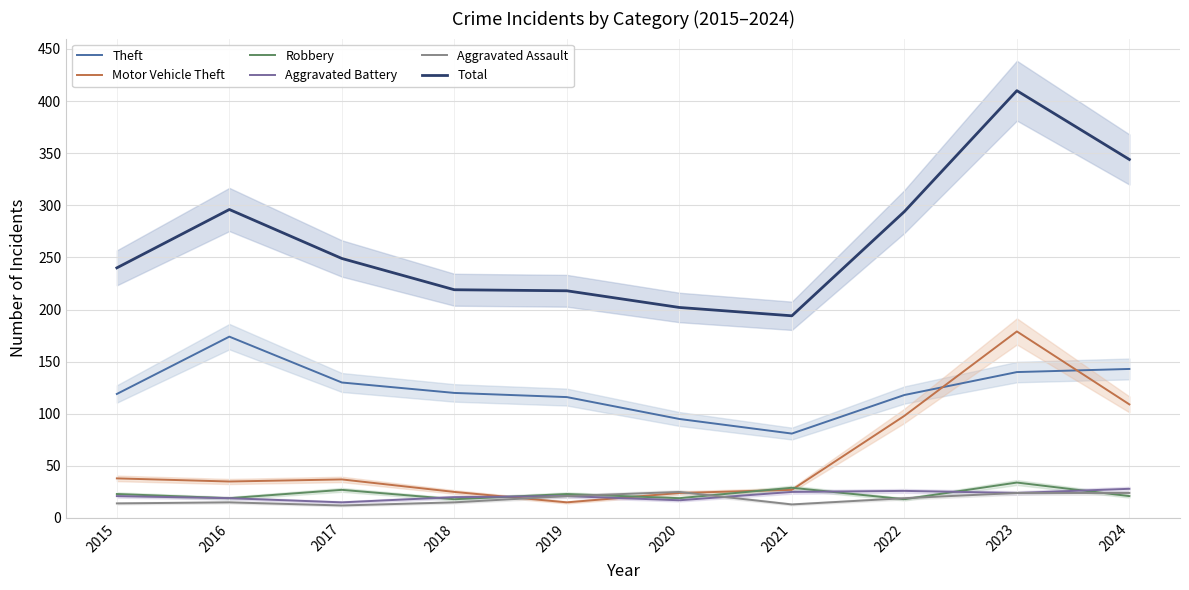

Is it true that Total equals 381 at 2018?

False